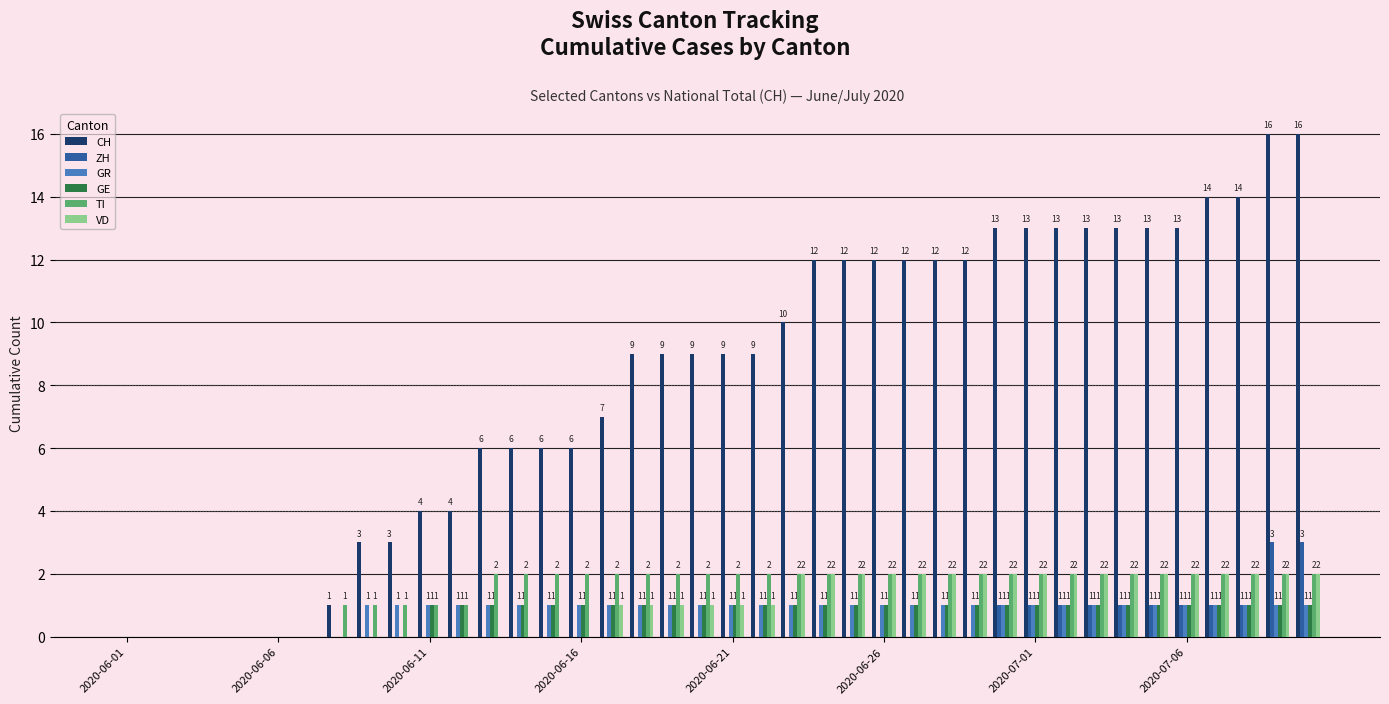

Does the chart contain stacked bars?

No